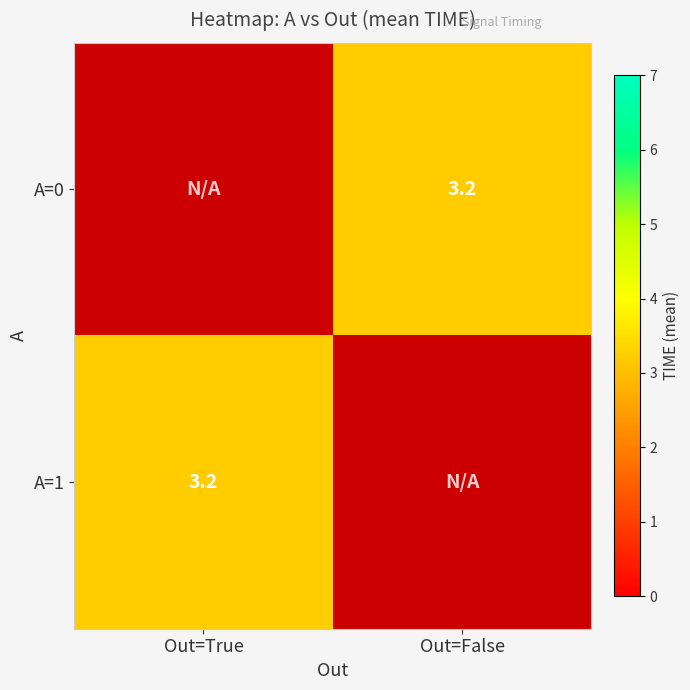

Count the number of categories in the chart.

2